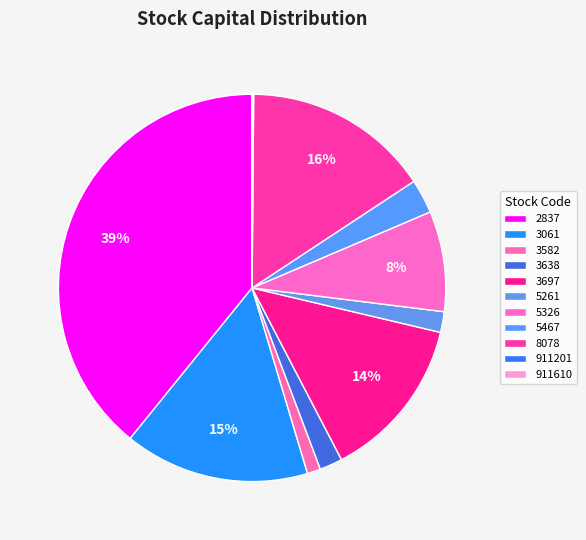

To the nearest percent, what percentage of the pie is 3582?

1%